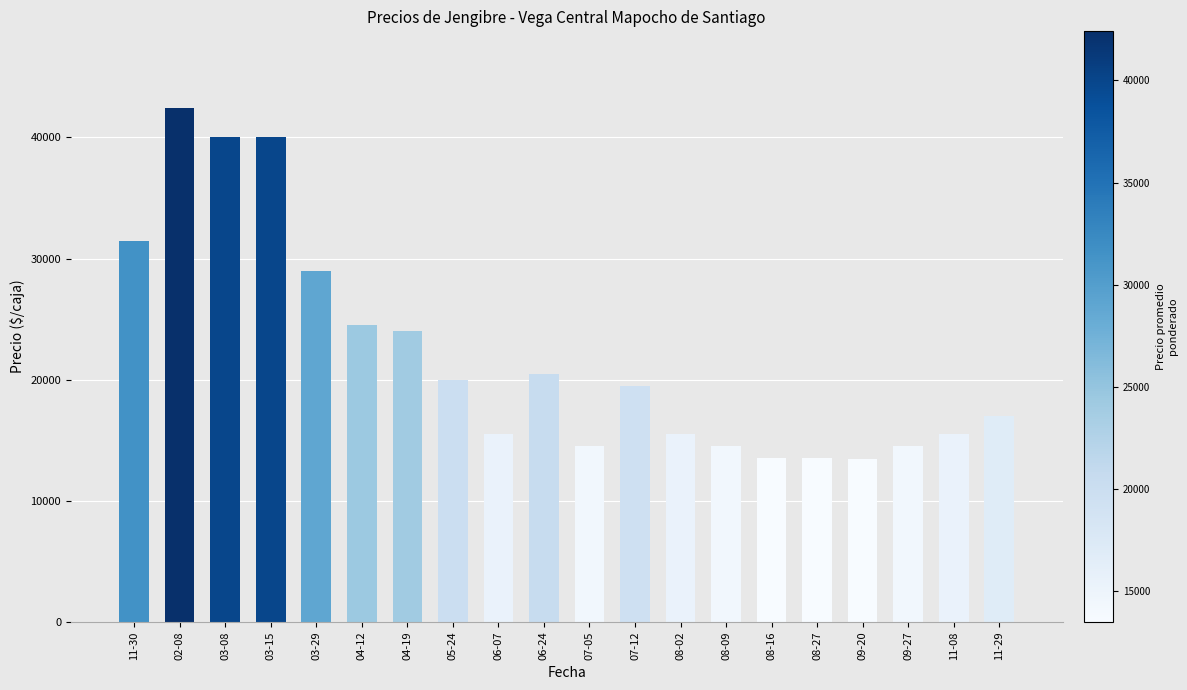

At which label is the value closest to 27947?

03-29